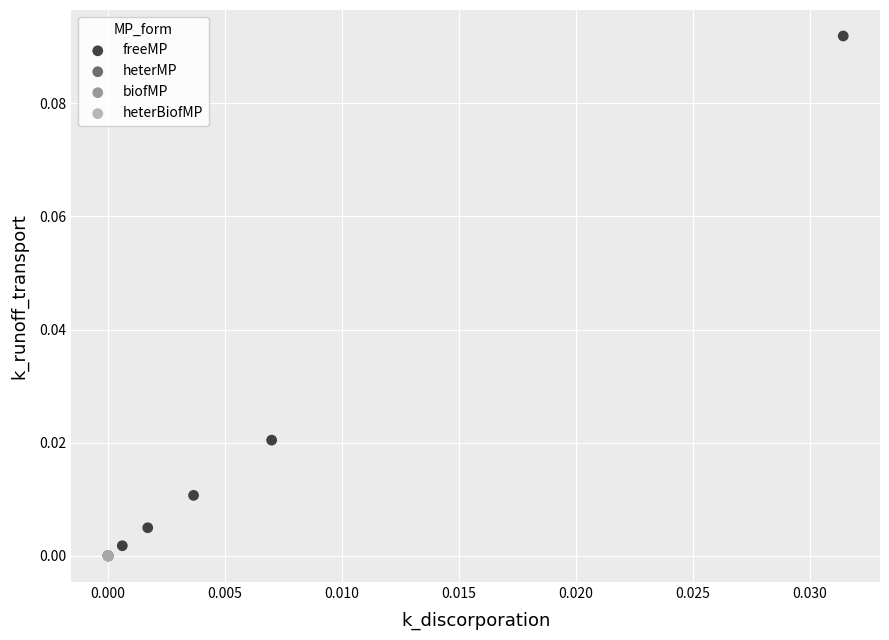

Which series contains the highest Y value?

freeMP